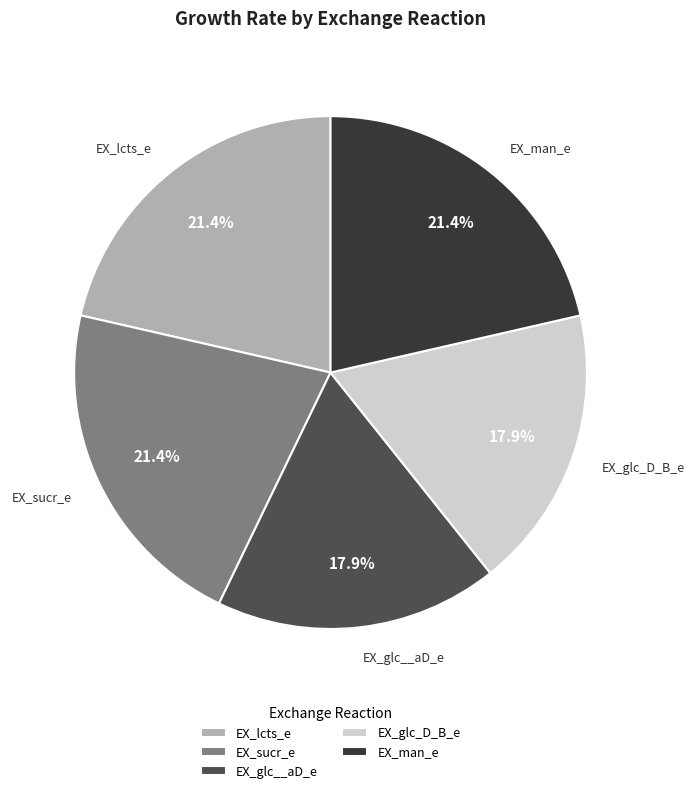

Is it true that EX_sucr_e is 21% of the pie?

True